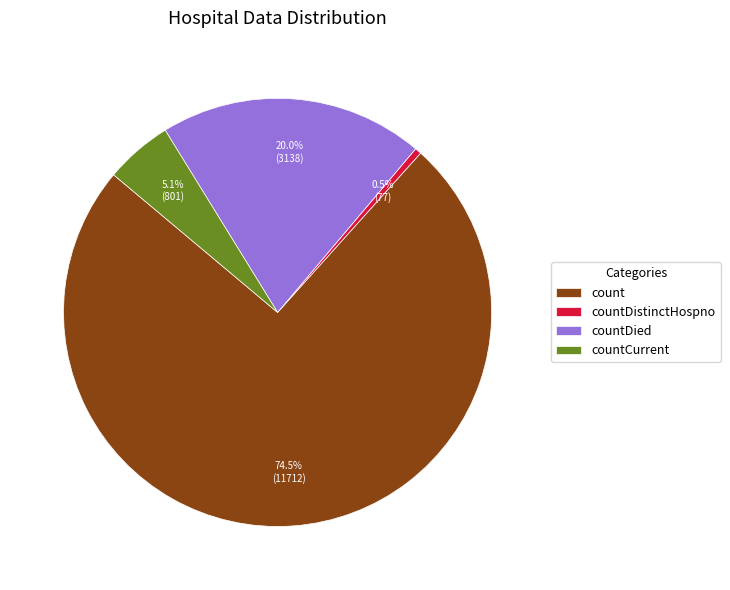

Which category has the smallest portion of the pie?

countDistinctHospno